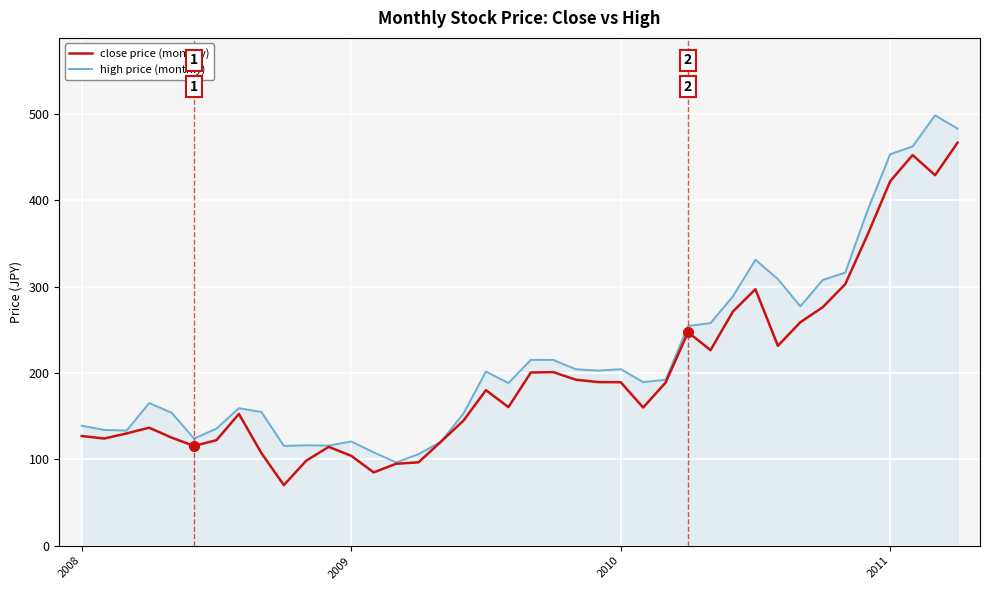

What is the sum of all close price (monthly) values?

7973.4